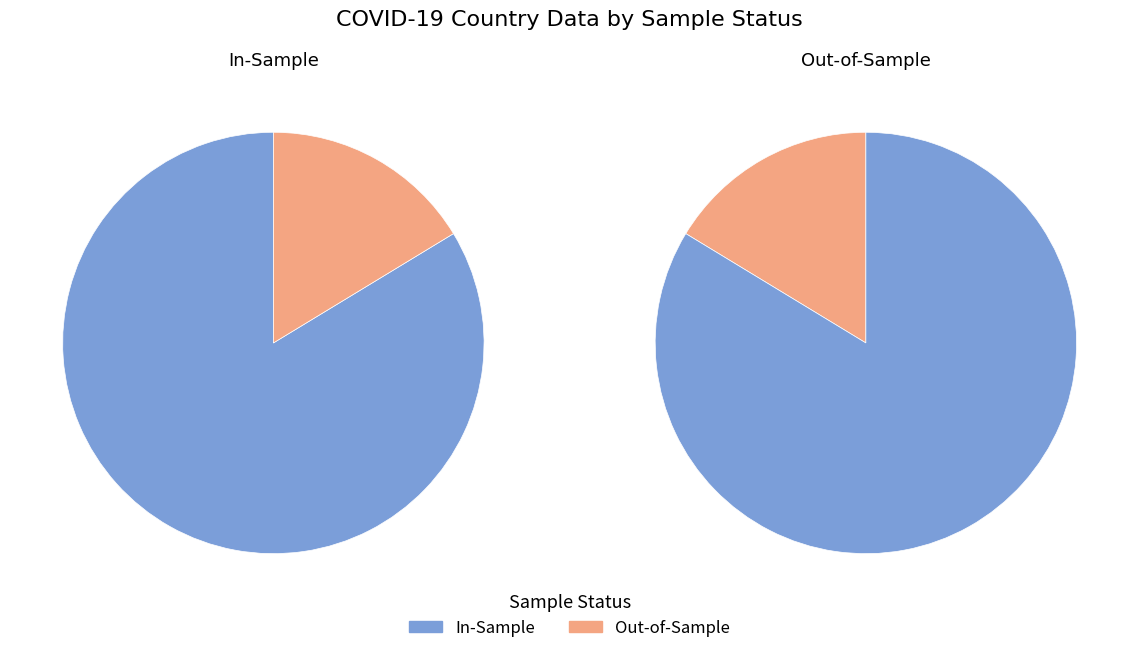

To the nearest percent, what is the difference between the largest and smallest slice percentages?

67%